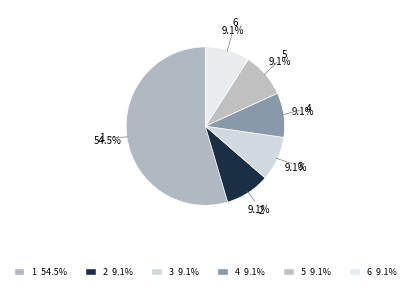

How many segments does this pie chart have?

6